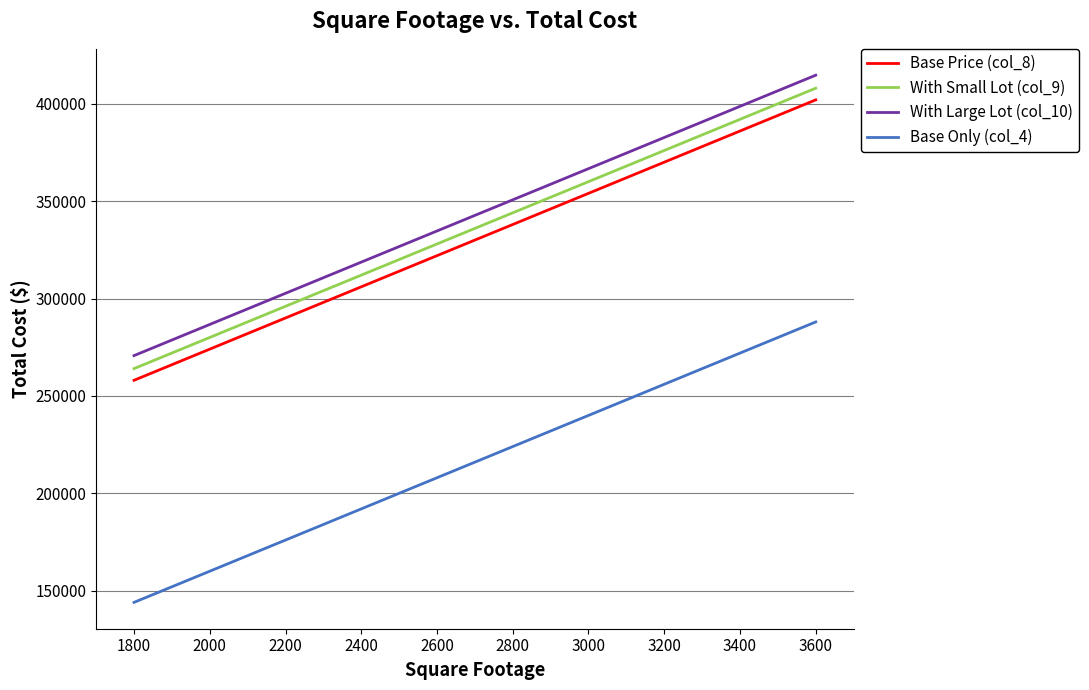

What is the approximate value of With Small Lot (col_9) at 3000, to the nearest 50?

360050